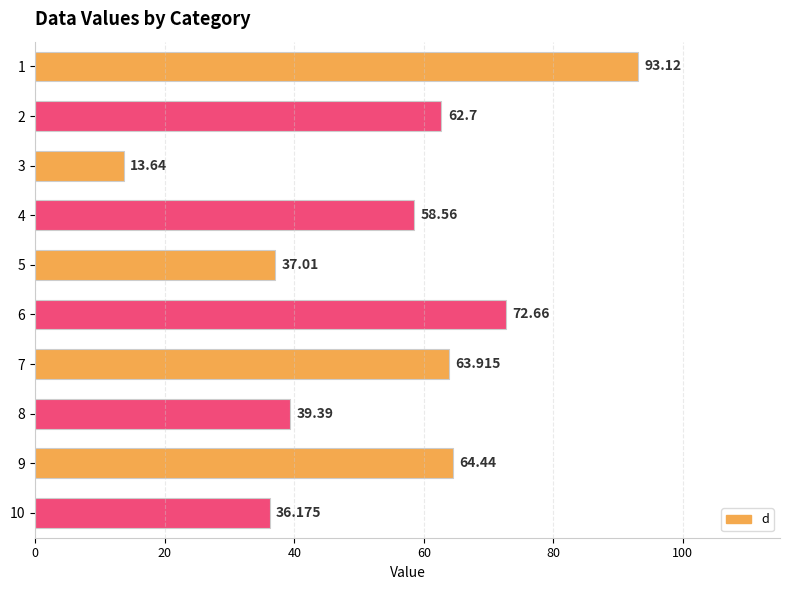

Does the chart contain stacked bars?

No